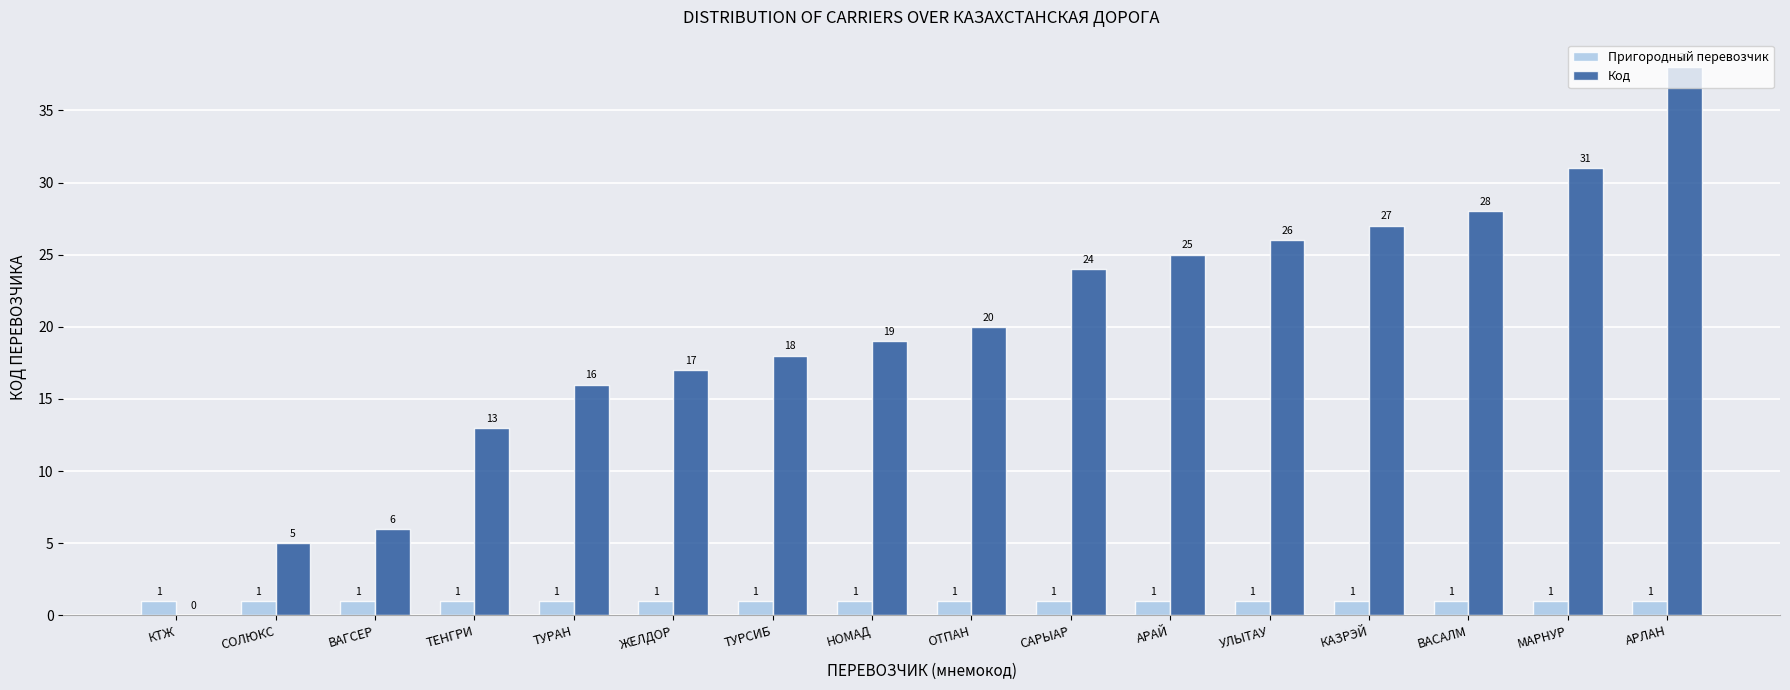

At which category is the sum across all series the highest?

АРЛАН